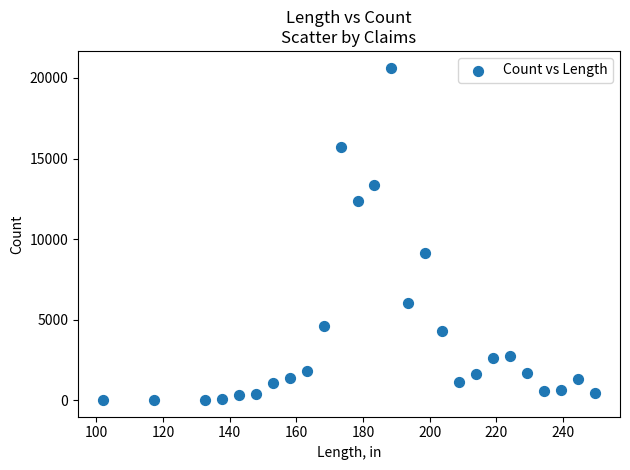

What is the range of Y values (max minus min)?

20638